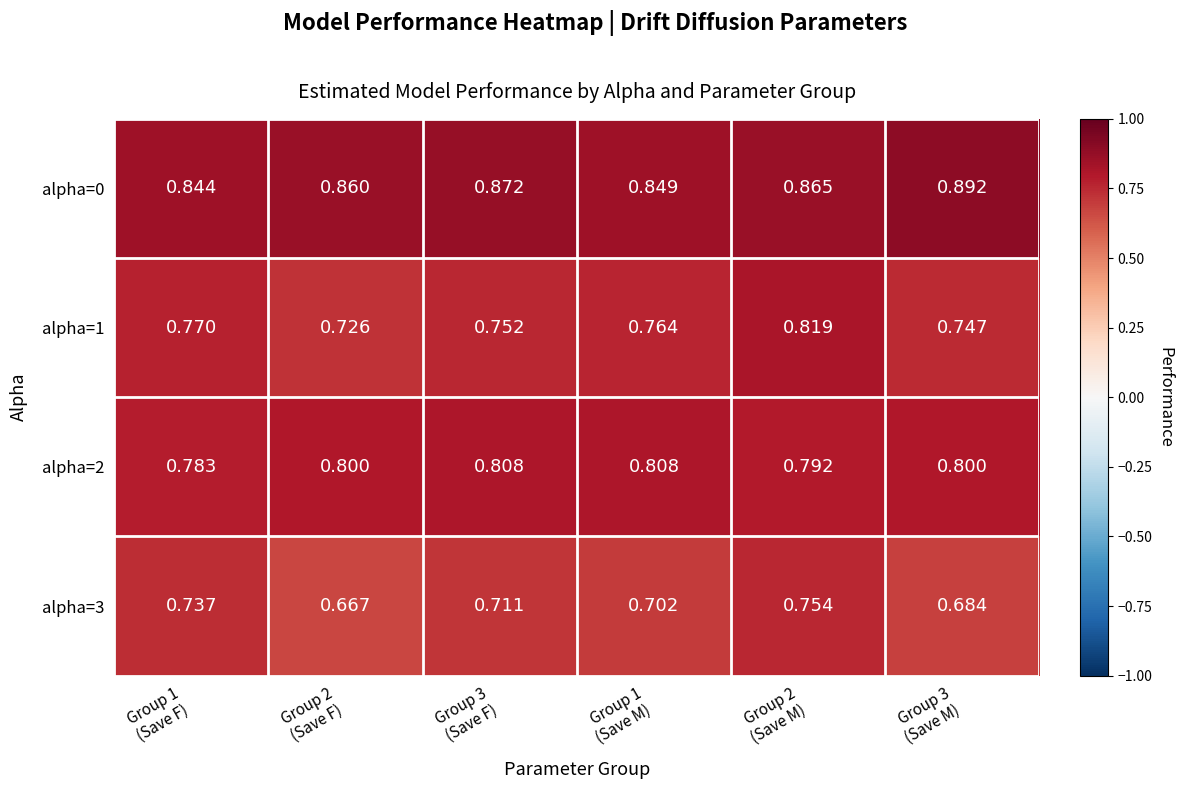

Between Group 3
(Save F) and Group 2
(Save M), which series saw the biggest shift?

alpha=1